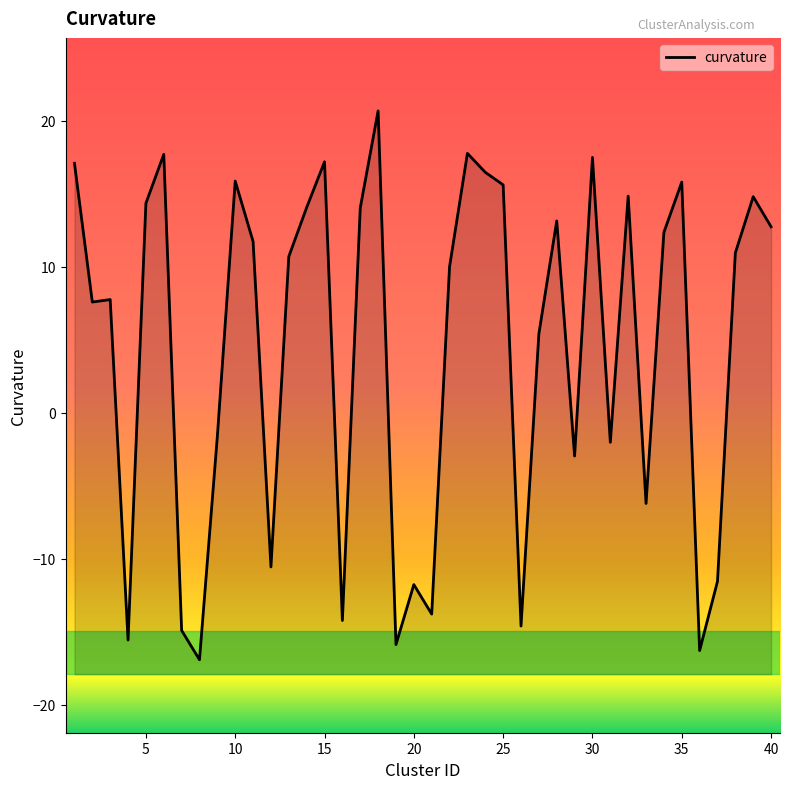

How many negative values are there?

15